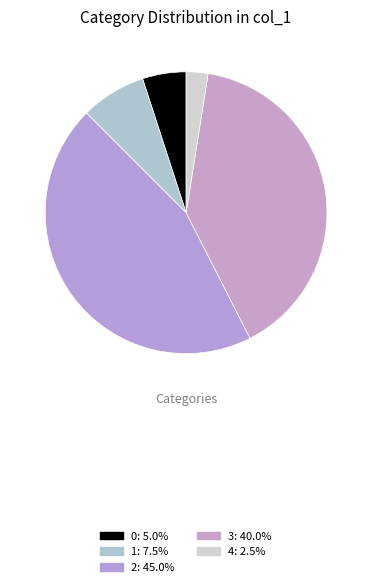

How many slices are in this pie chart?

5